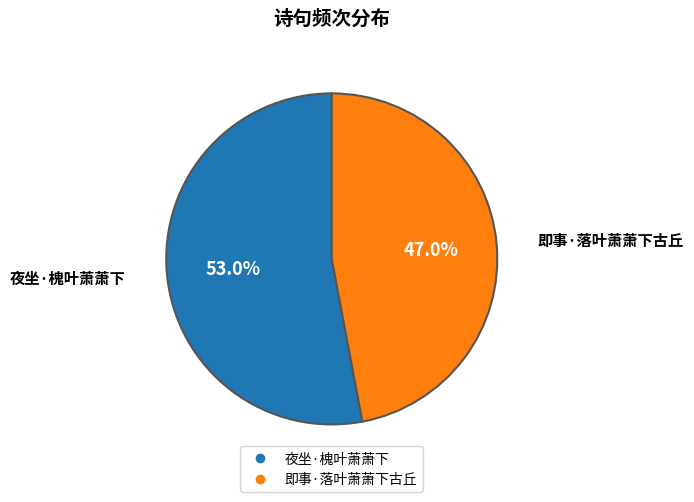

How many segments does this pie chart have?

2